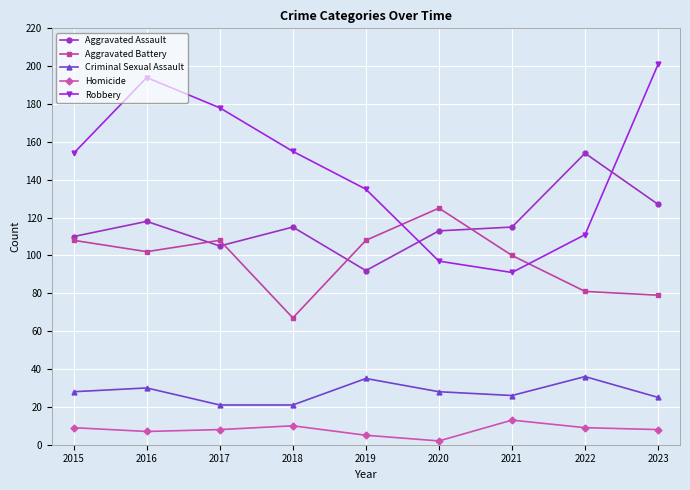

Which series has the largest total across all categories?

Robbery